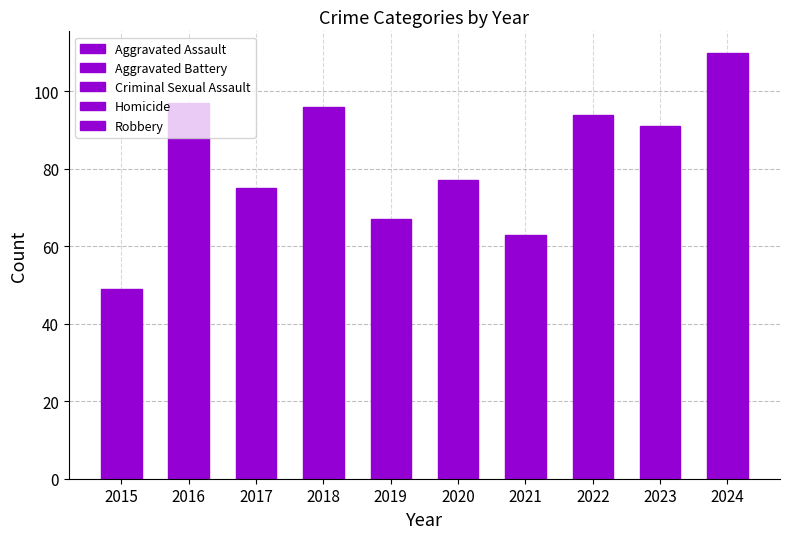

The Robbery series shows 37 at 2017. True or false?

True